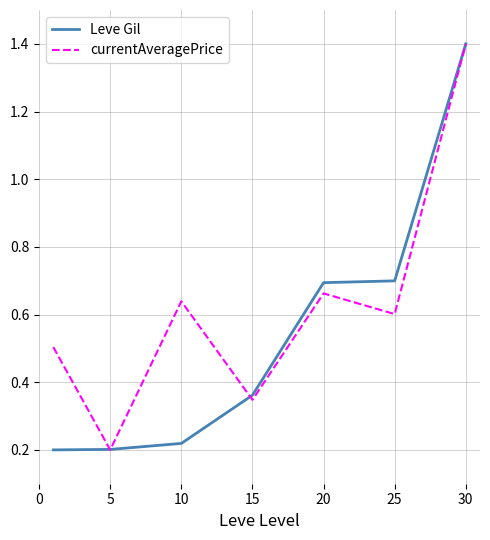

Rank the series by their average value, from highest to lowest.

currentAveragePrice, Leve Gil